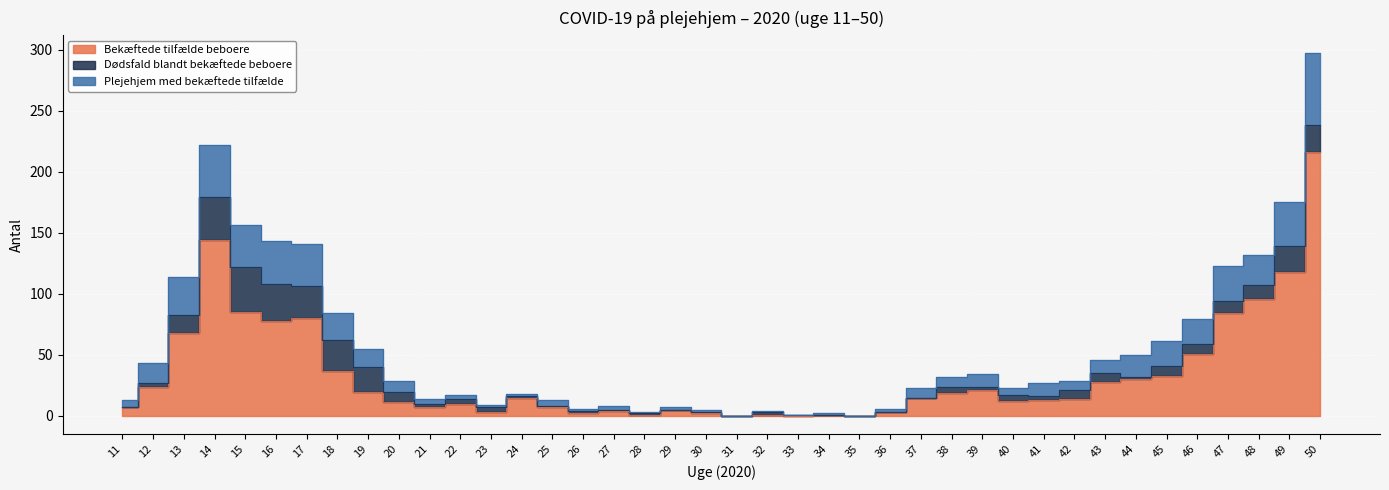

Is the value of Plejehjem med bekæftede tilfælde at 31 greater than the value of Bekæftede tilfælde beboere at 26?

No